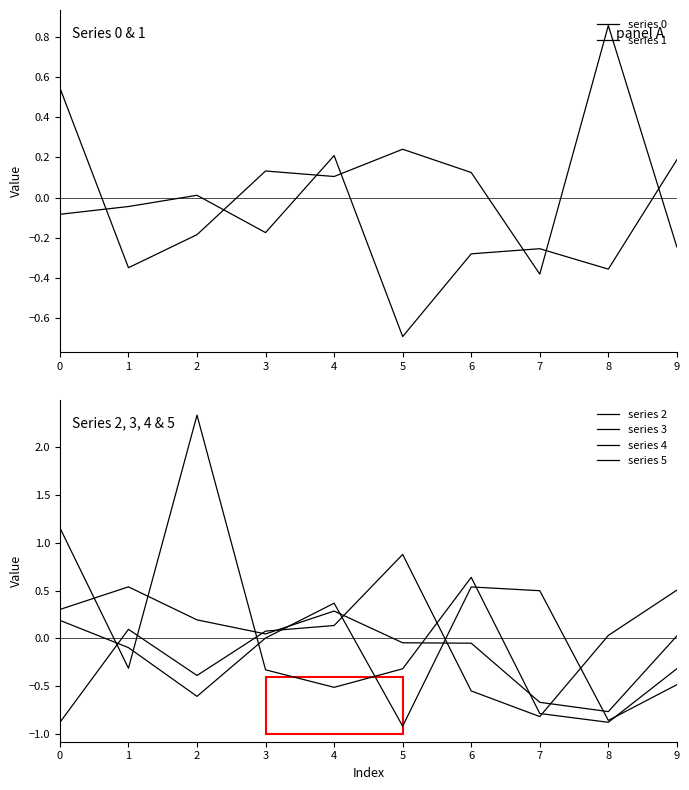

List the labels in order of series 0 value, smallest first.

5, 8, 6, 7, 3, 0, 1, 2, 9, 4